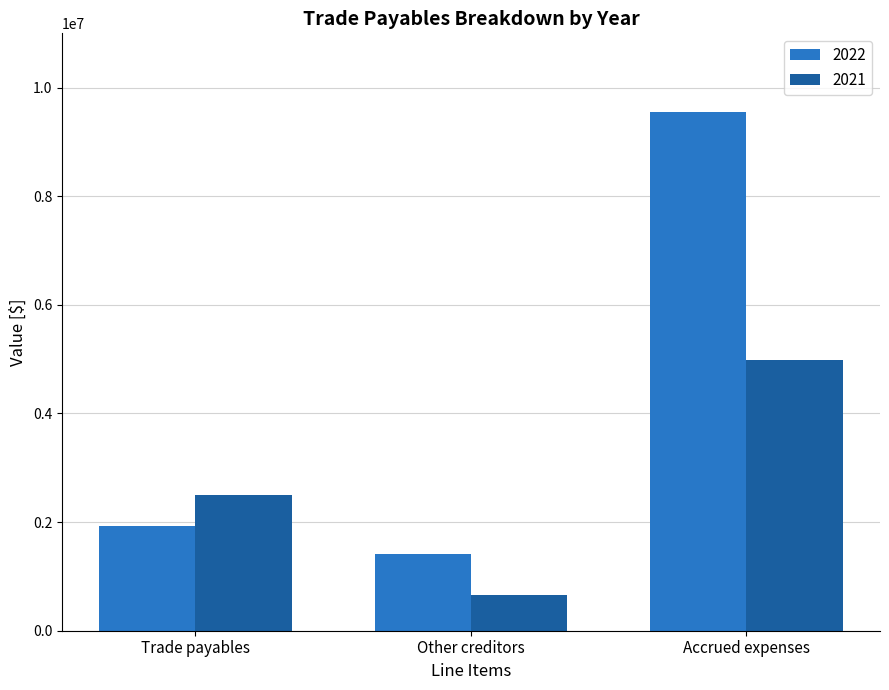

Which series has the widest spread of values?

2022